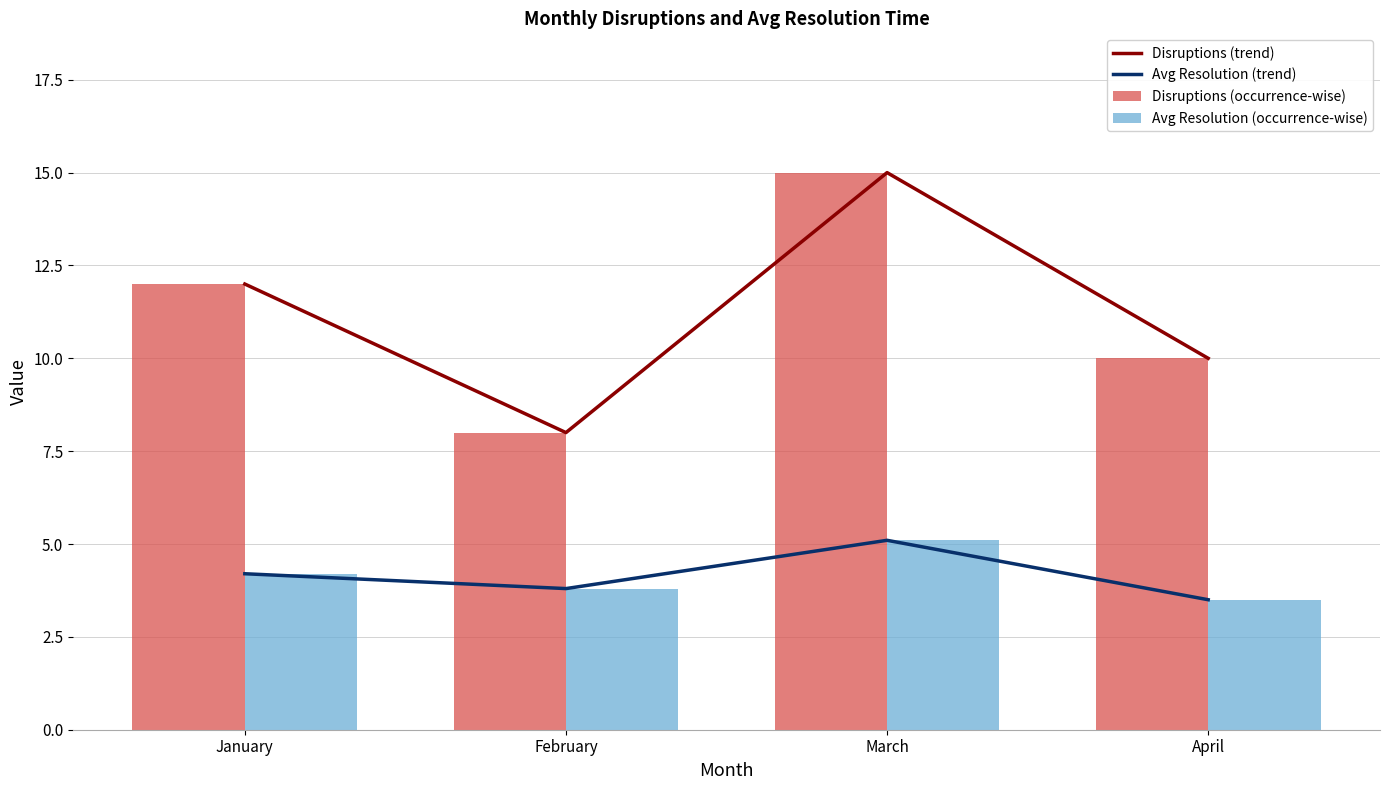

Which category has the highest value in the Avg Resolution (occurrence-wise) series?

March